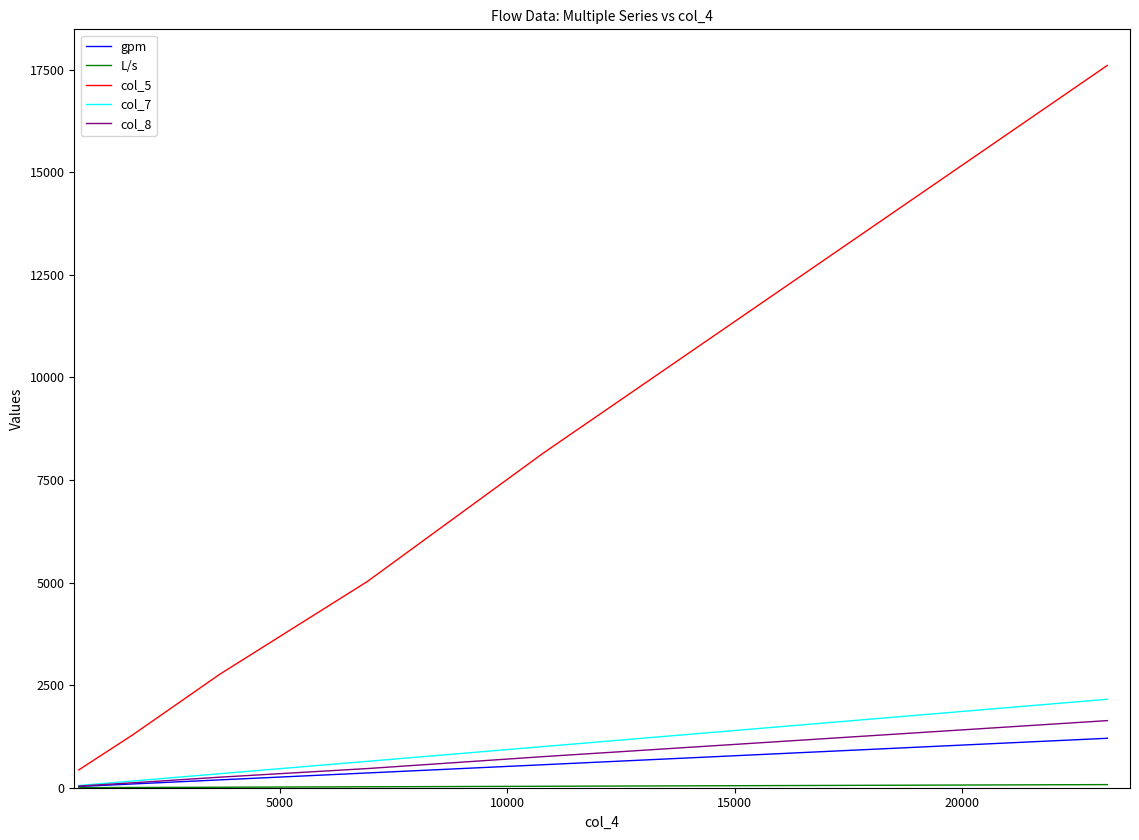

What is the difference between the maximum and minimum values in the col_8 series?

1594.7